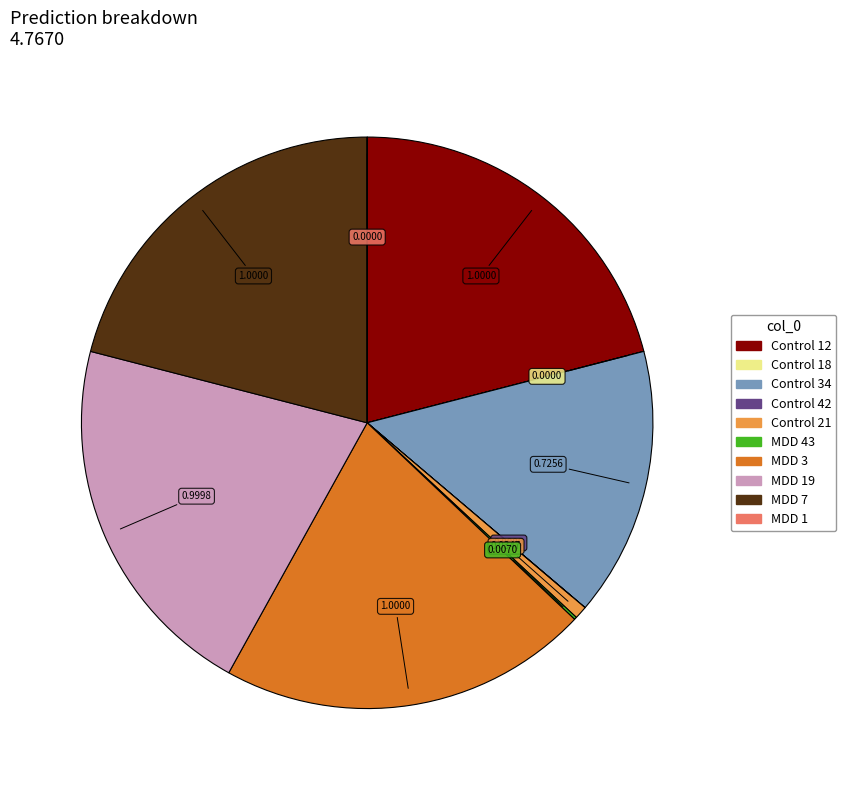

Is there any slice that represents more than half of the pie?

No